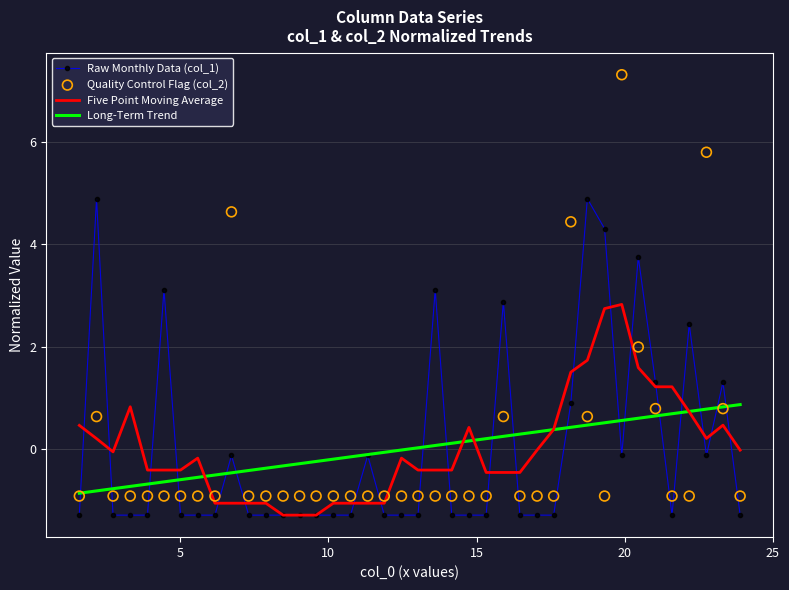

Which series contains the lowest Y value?

Five Point Moving Average